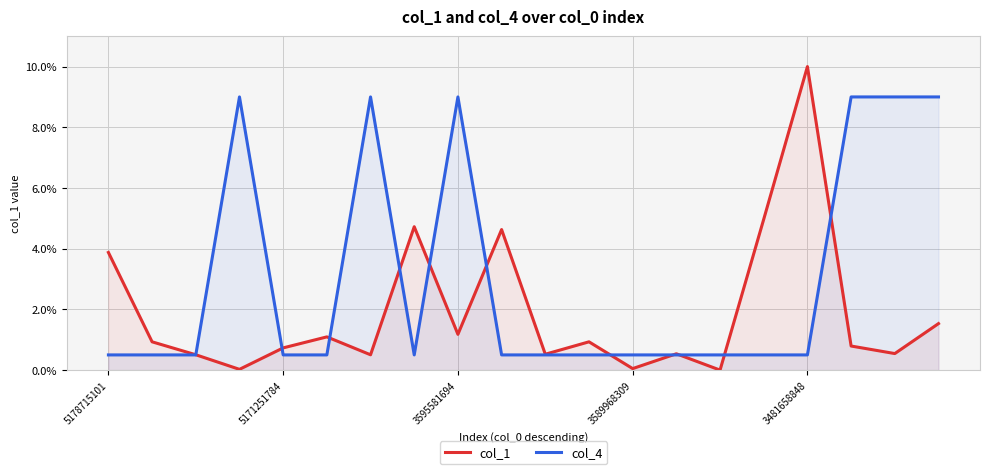

What is the minimum value for col_4?

0.5